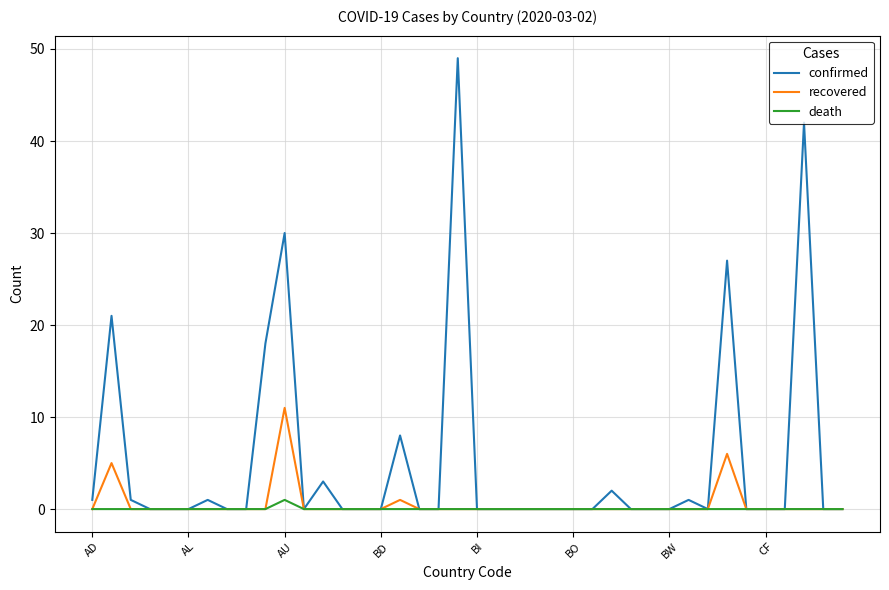

Which series has the widest spread of values?

confirmed